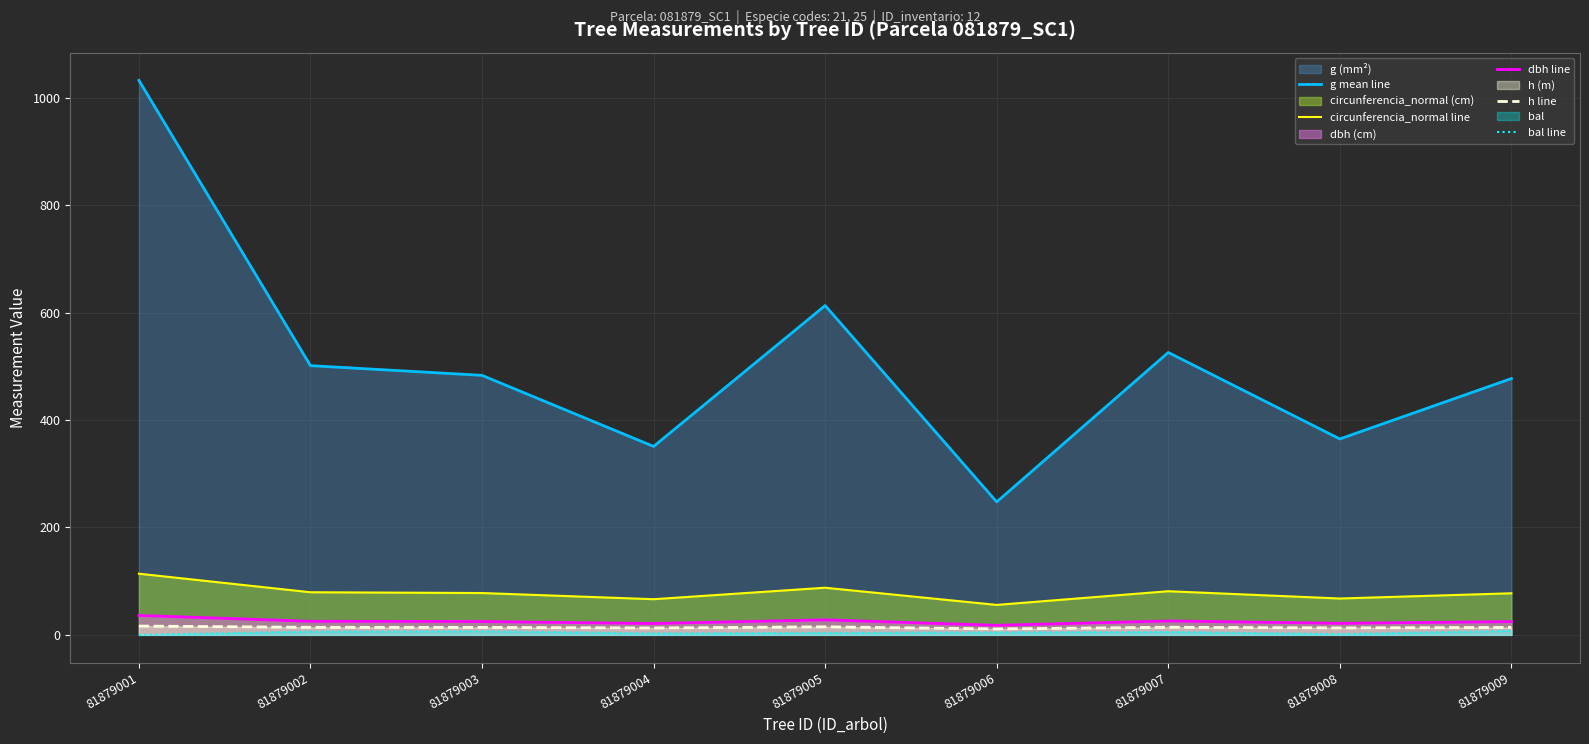

Rank the series at 81879008 from highest to lowest value.

g mean line, circunferencia_normal line, dbh line, h line, bal line